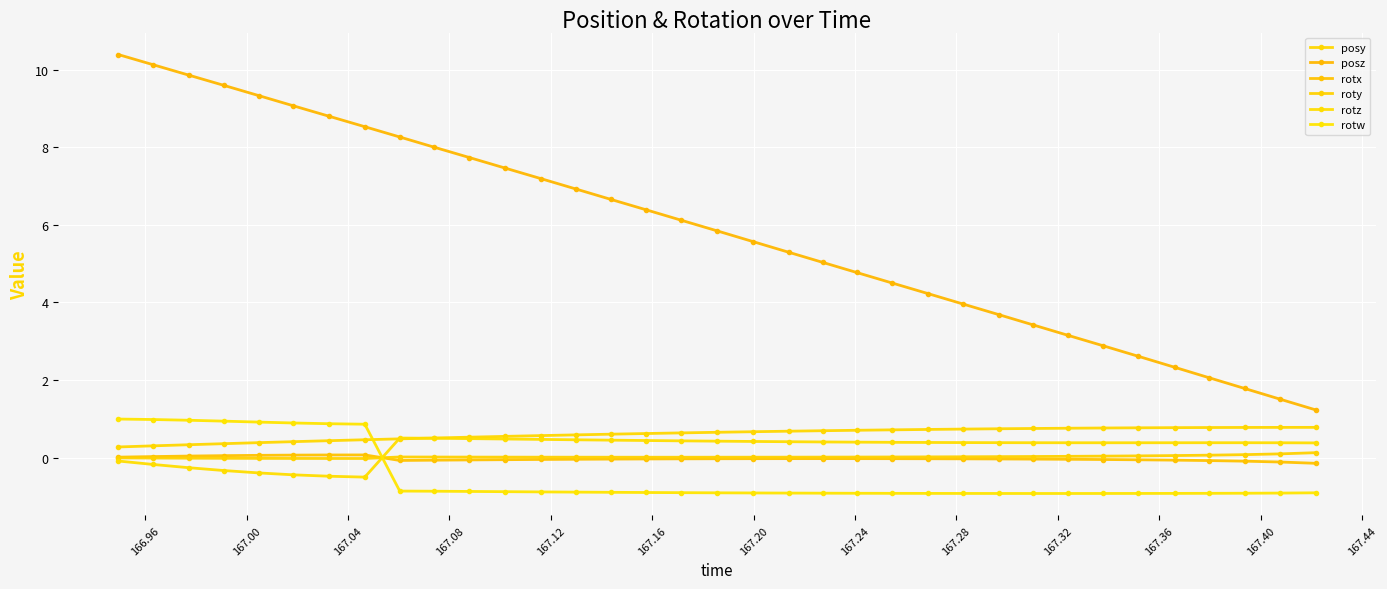

How many times do rotz and rotx cross each other?

1